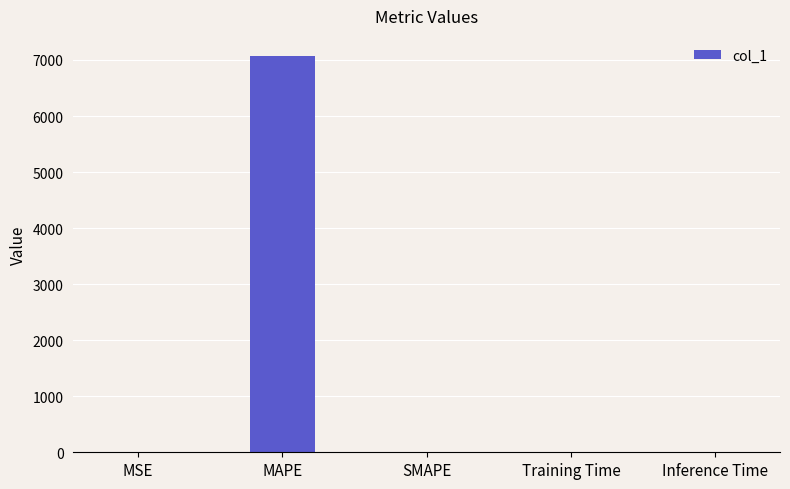

What is the change in value from MAPE to Inference Time?

-7075.9